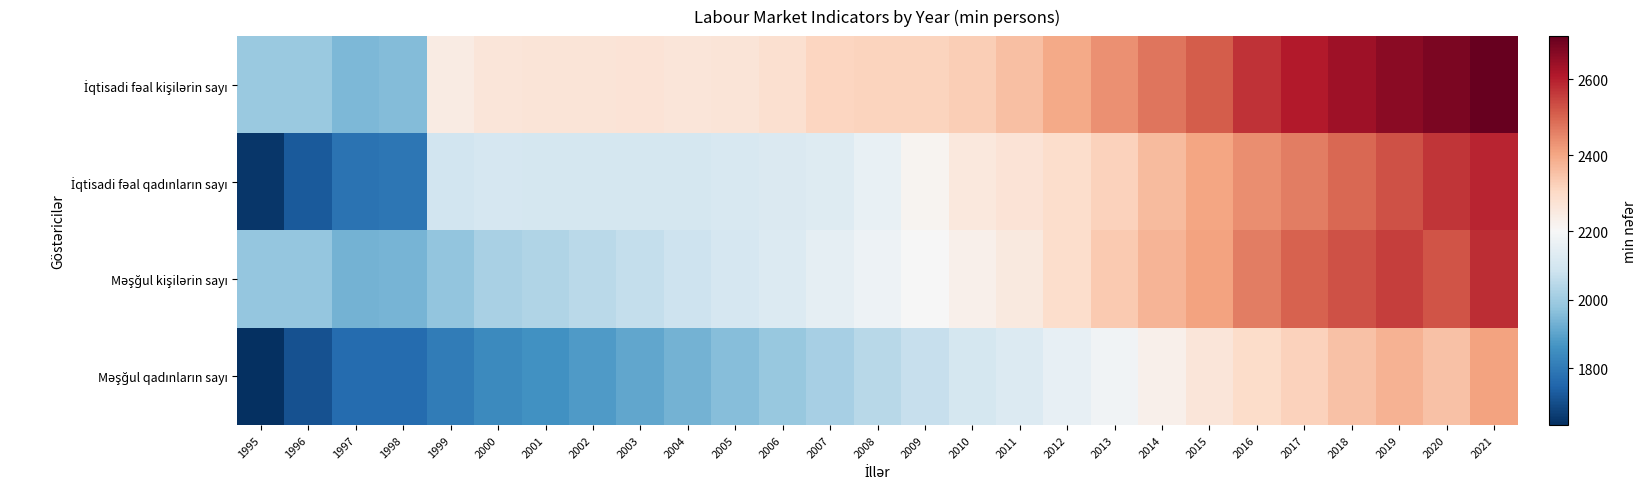

Between 2002 and 2020, which is larger?

2020